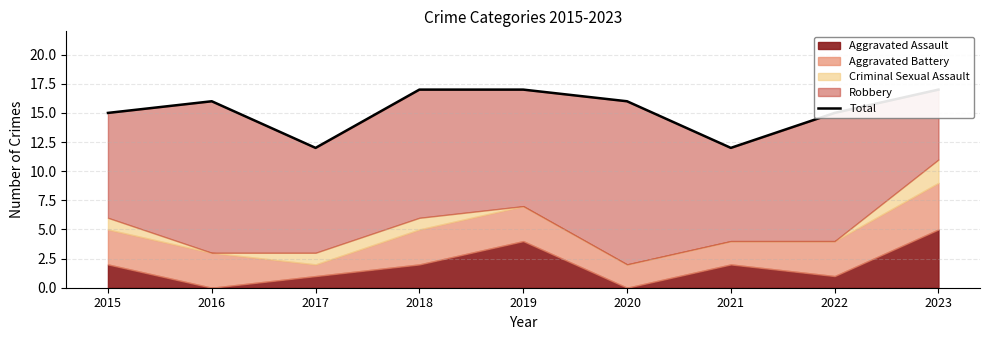

Reading left to right, extract all data points from this chart.

15	16	12	17	17	16	12	15	17